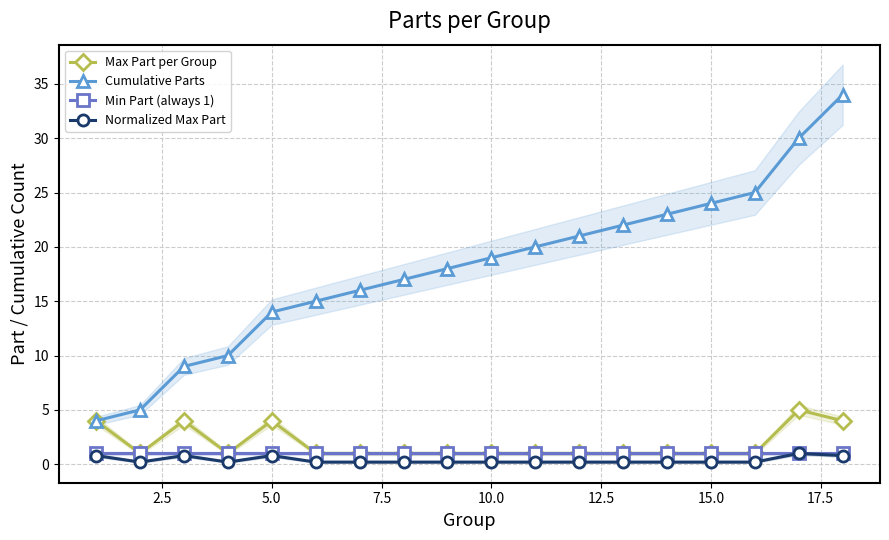

Reading right to left, transcribe all the data shown in this chart.

Max Part per Group: 4.0	5.0	1.0	1.0	1.0	1.0	1.0	1.0	1.0	1.0	1.0	1.0	1.0	4.0	1.0	4.0	1.0	4.0
Cumulative Parts: 34.0	30.0	25.0	24.0	23.0	22.0	21.0	20.0	19.0	18.0	17.0	16.0	15.0	14.0	10.0	9.0	5.0	4.0
Min Part (always 1): 1.0	1.0	1.0	1.0	1.0	1.0	1.0	1.0	1.0	1.0	1.0	1.0	1.0	1.0	1.0	1.0	1.0	1.0
Normalized Max Part: 0.8	1.0	0.2	0.2	0.2	0.2	0.2	0.2	0.2	0.2	0.2	0.2	0.2	0.8	0.2	0.8	0.2	0.8